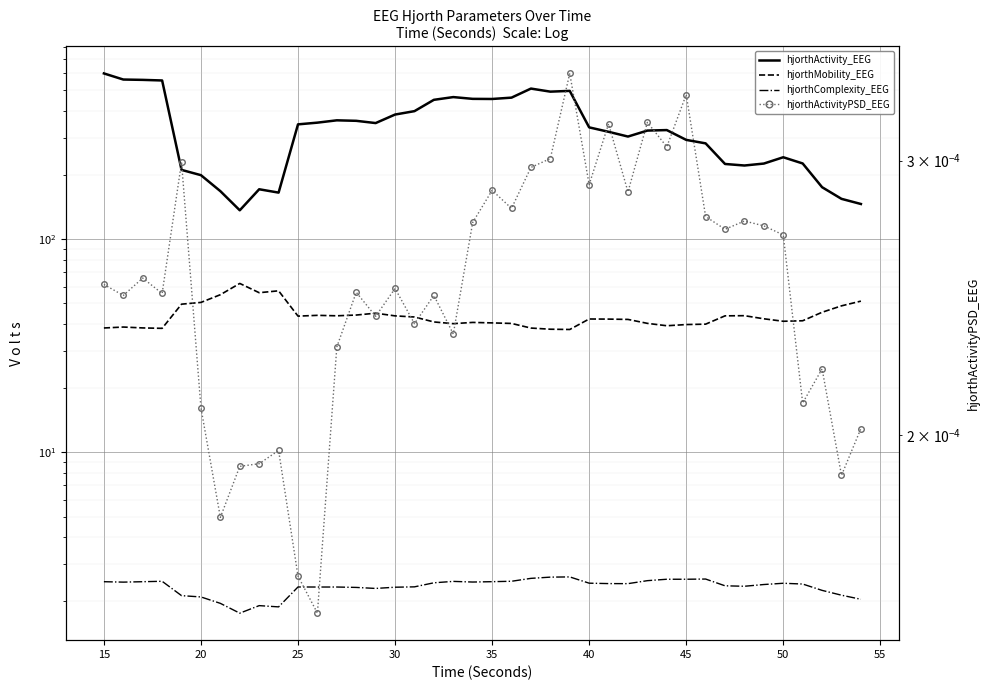

At how many categories does at least one series exceed 491?

7